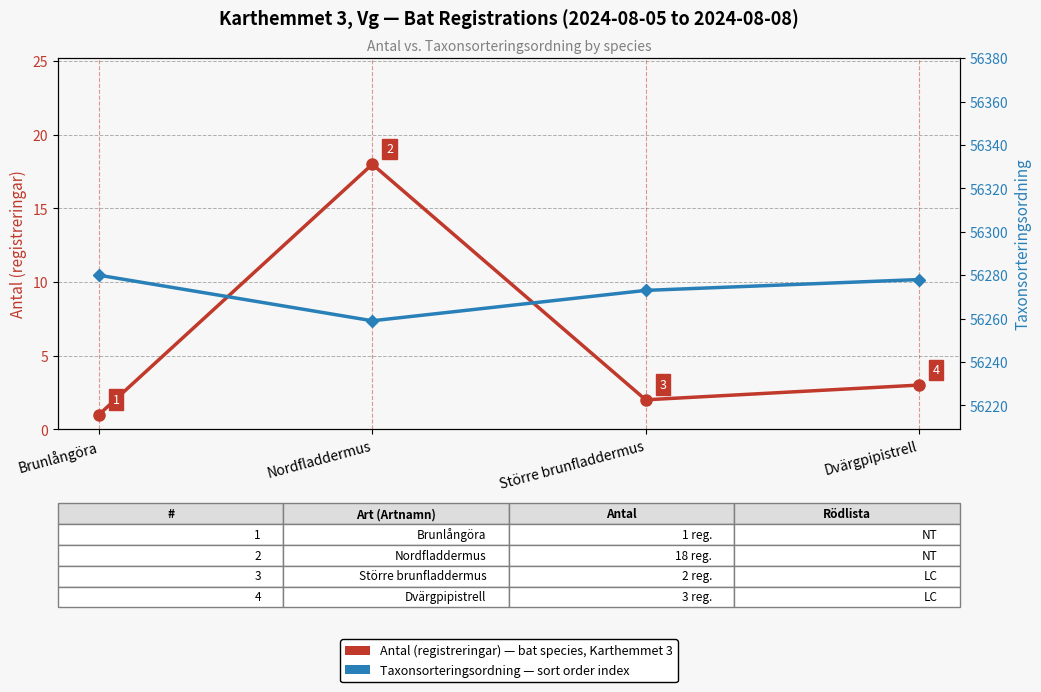

At which label is Antal (registreringar) closest to 9?

Dvärgpipistrell